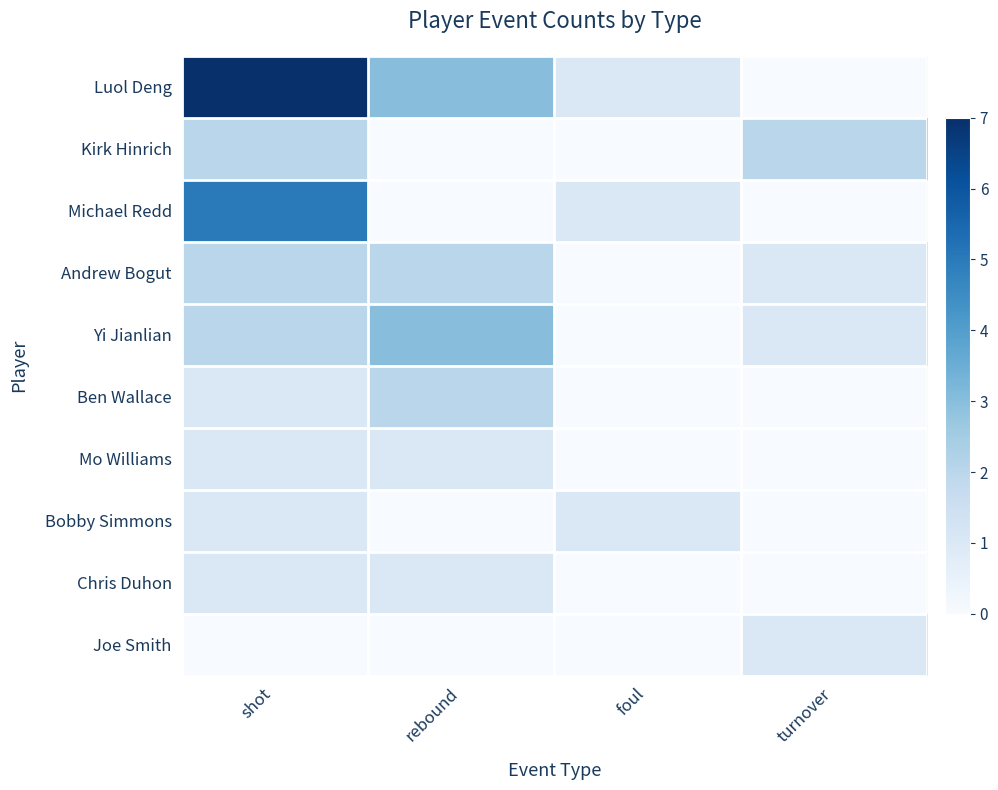

How many categories are shown in the chart?

4